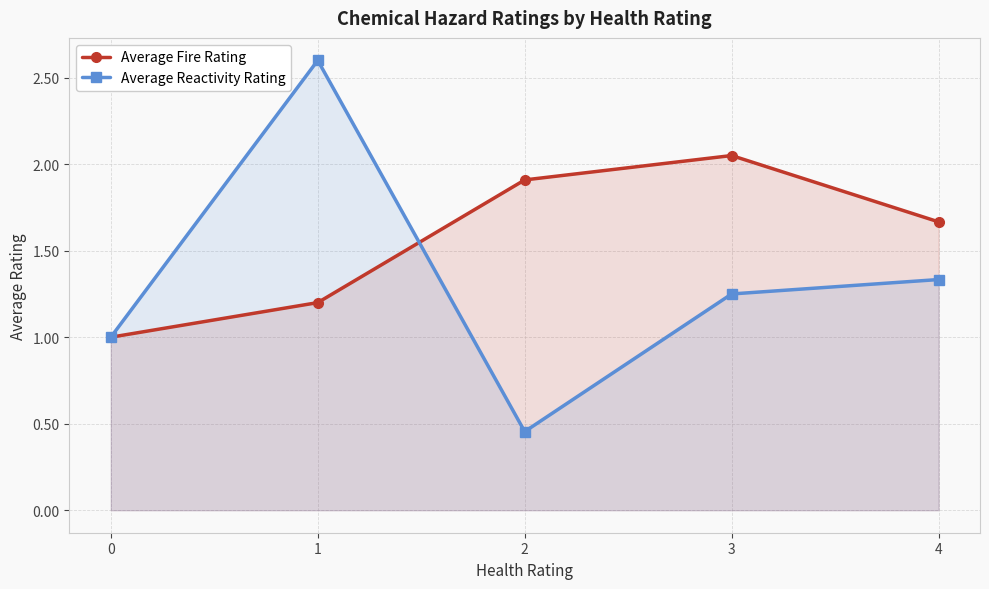

At which category is the sum across all series the highest?

1